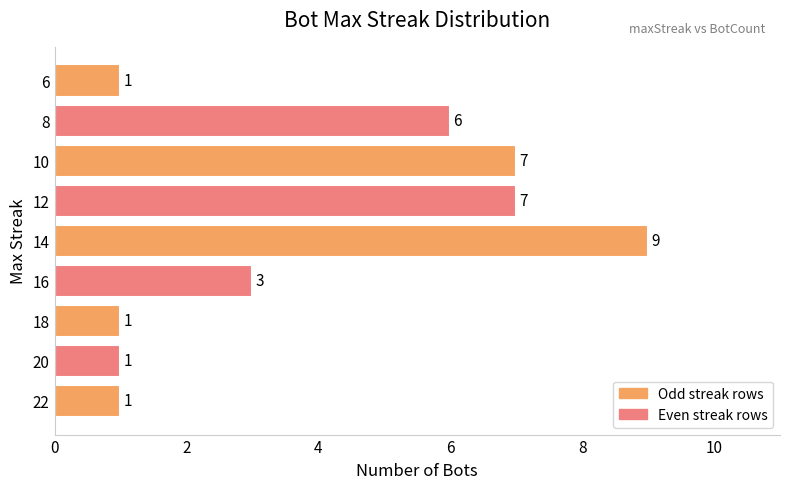

The value at 10 is 7. True or false?

True